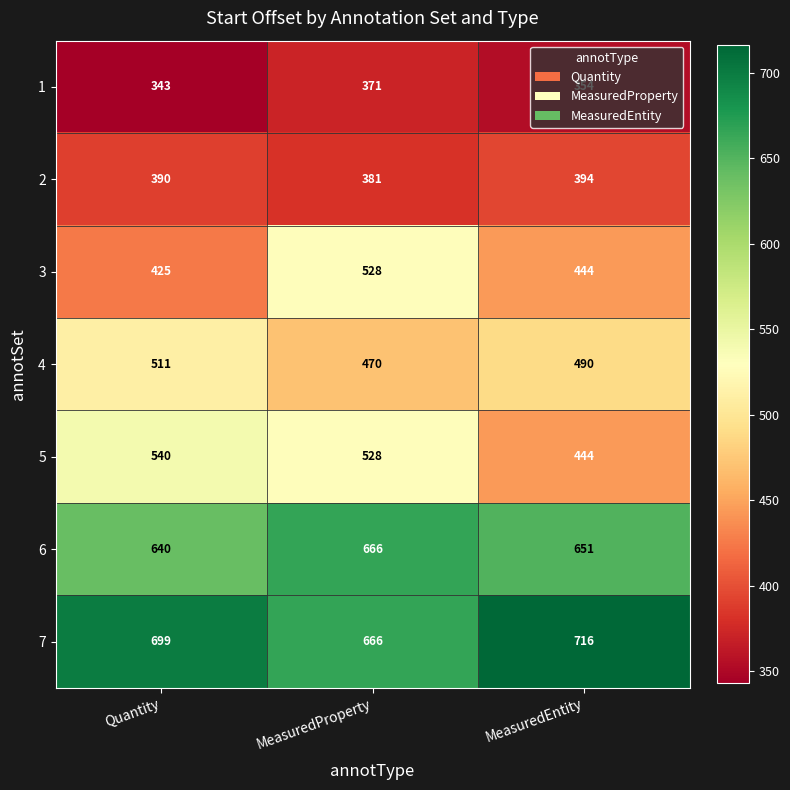

Rank the categories by 2 value from highest to lowest.

MeasuredEntity, Quantity, MeasuredProperty